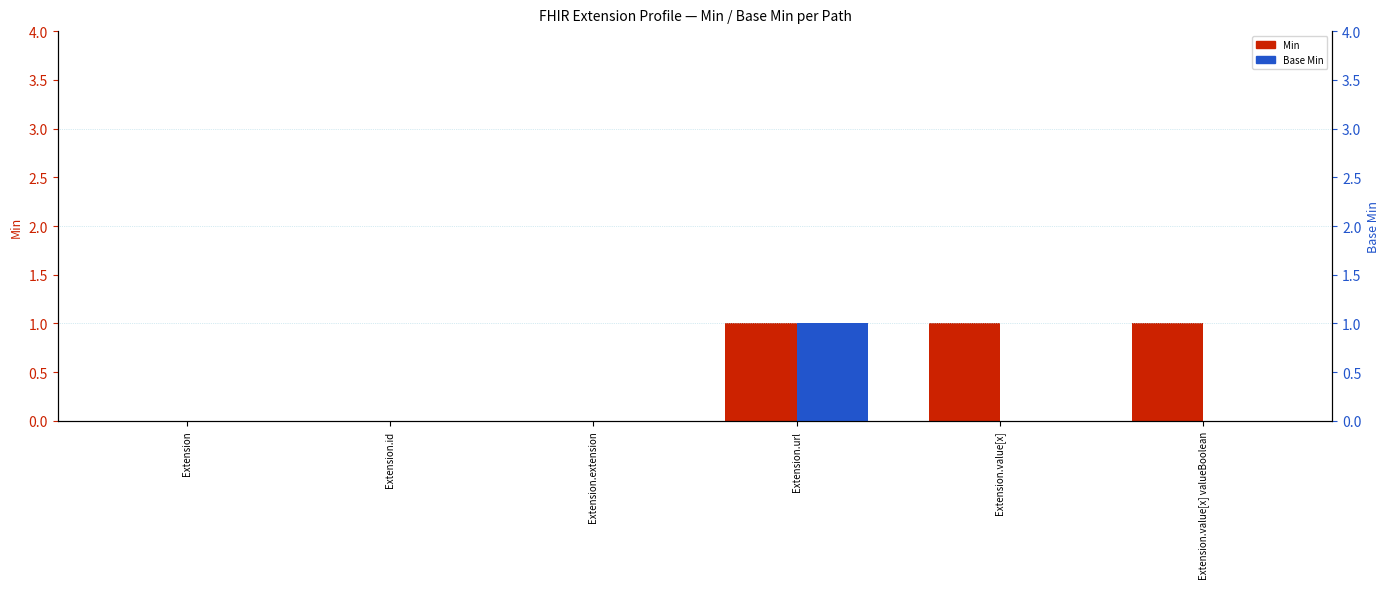

Which category has the highest value in the Min series?

Extension.url